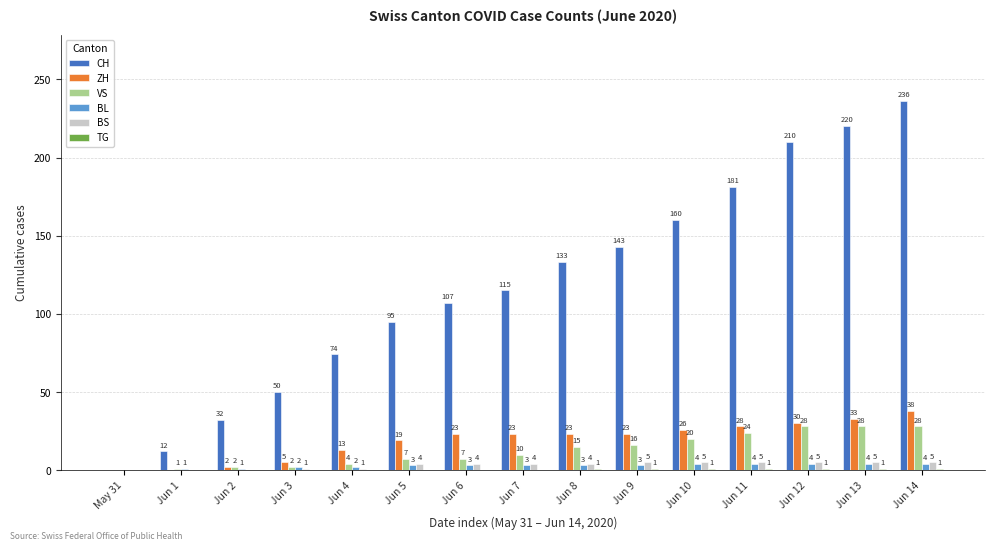

What is the approximate value of VS at Jun 7?

10